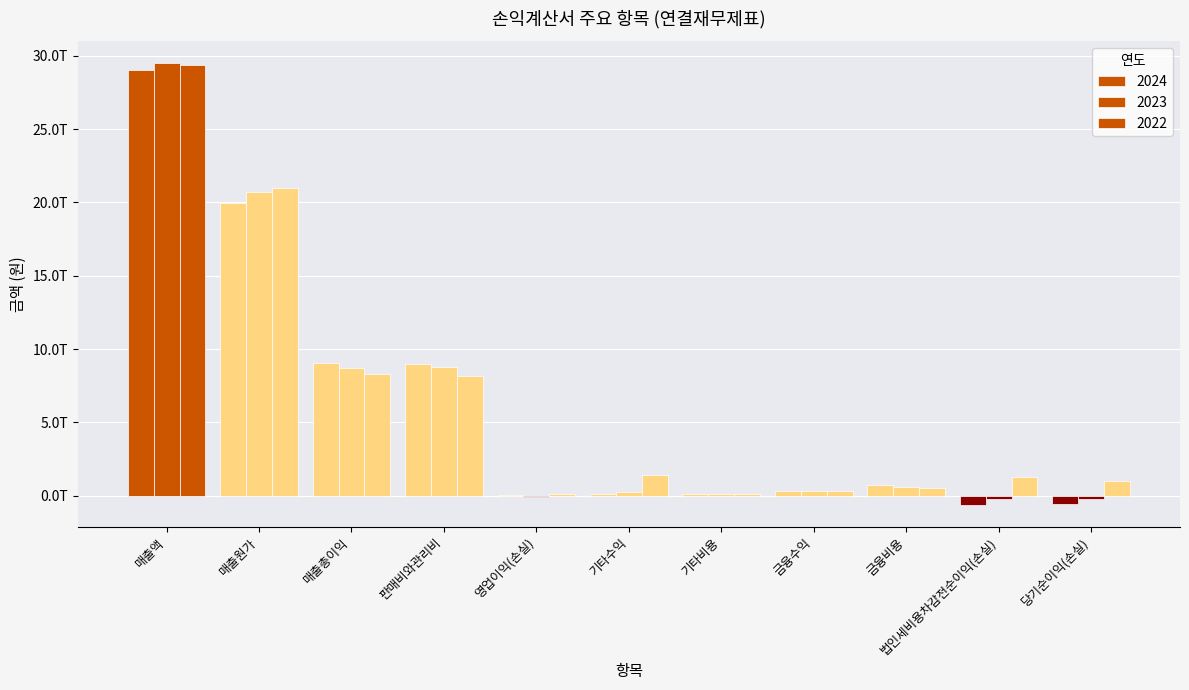

Reading left to right, transcribe all the data shown in this chart.

2024: 매출액=29020896860848	매출원가=19979757264311	매출총이익=9041139596537	판매비와관리비=8994041452395	영업이익(손실)=47098144142	기타수익=122726926604	기타비용=98669272130	금융수익=342752147890	금융비용=742165181058	법인세비용차감전순이익(손실)=-605411365766	당기순이익(손실)=-573430173306
2023: 매출액=29472247894459	매출원가=20728081305046	매출총이익=8744166589413	판매비와관리비=8791102020756	영업이익(손실)=-46935431343	기타수익=241496441012	기타비용=101355040810	금융수익=317959477152	금융비용=594612449120	법인세비용차감전순이익(손실)=-212288879162	당기순이익(손실)=-187466317757
2022: 매출액=29332413845888	매출원가=21009679618058	매출총이익=8322734227830	판매비와관리비=8187082545935	영업이익(손실)=135651681895	기타수익=1399654509148	기타비용=96860614205	금융수익=361908133262	금융비용=529725371837	법인세비용차감전순이익(손실)=1252483876283	당기순이익(손실)=1007725545174